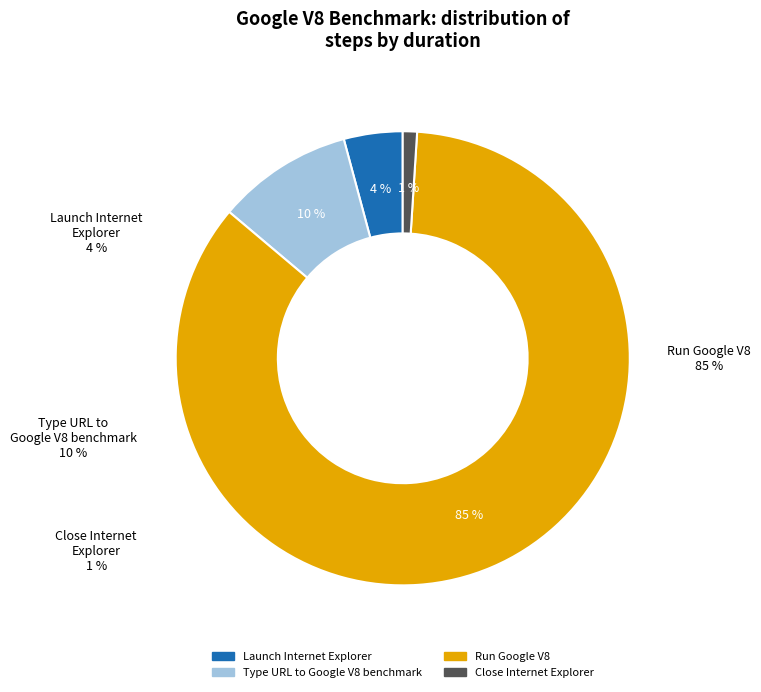

Which slice represents more than half of the pie?

Run Google V8